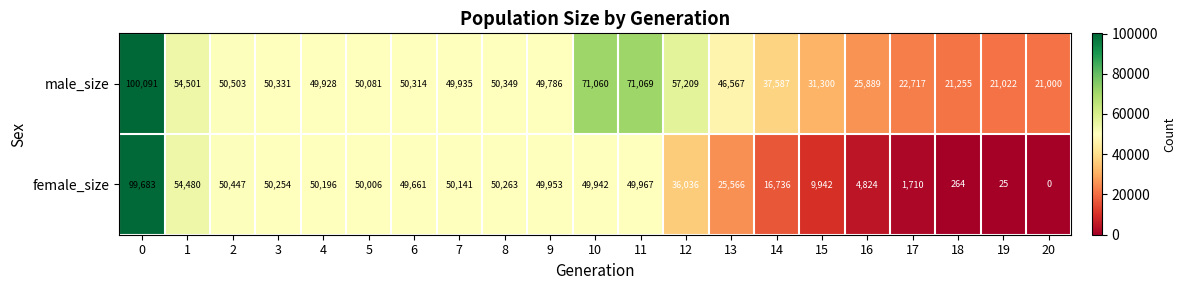

Read the female_size value at 5.

50006